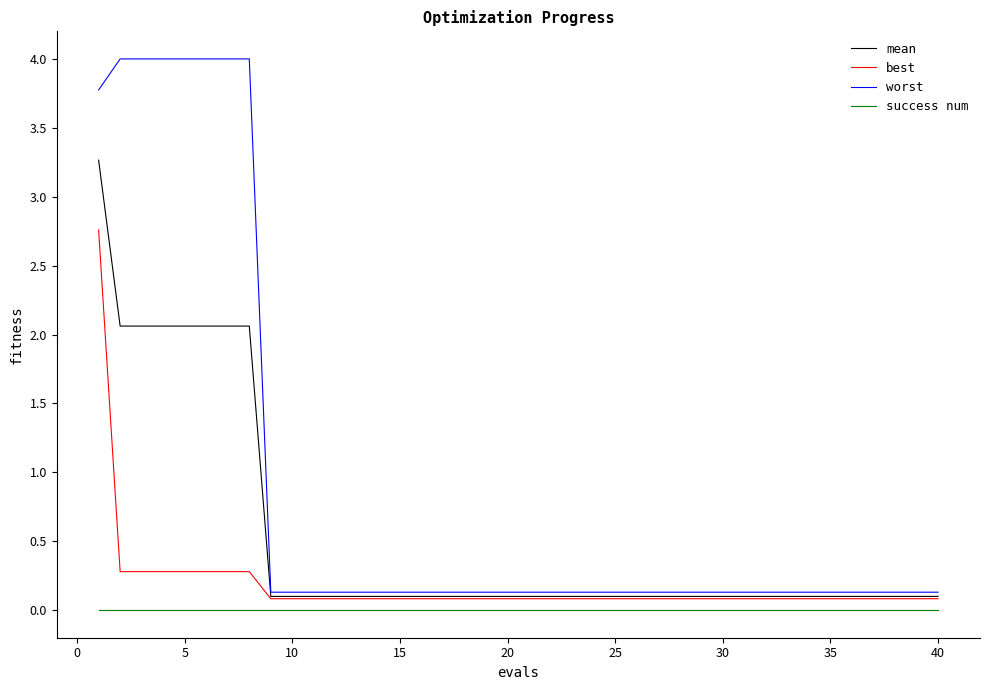

True or false: success num and worst intersect in this chart.

False